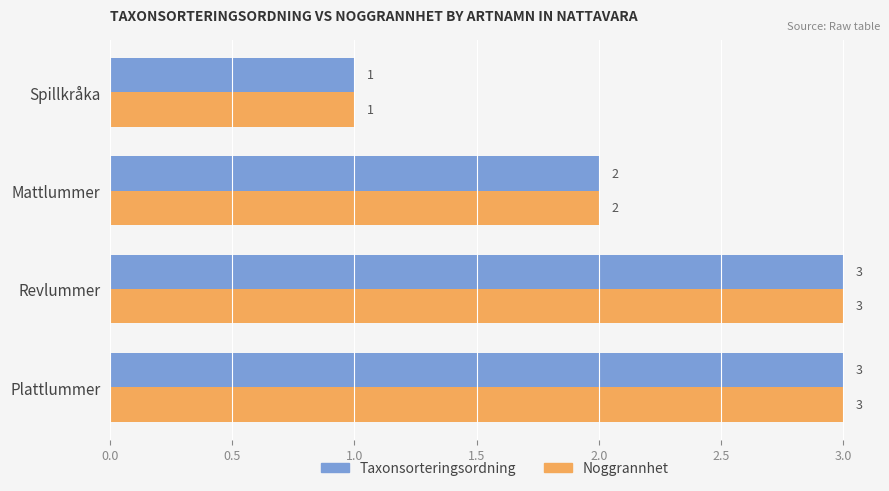

The Taxonsorteringsordning series shows 1 at Spillkråka. True or false?

True